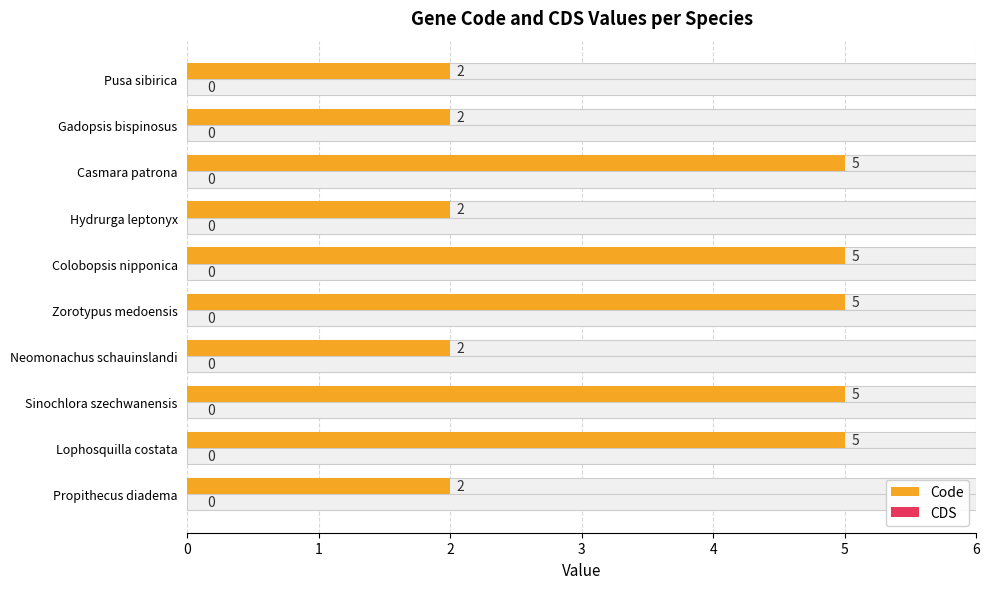

List the series in order of their overall mean, lowest first.

CDS, Code